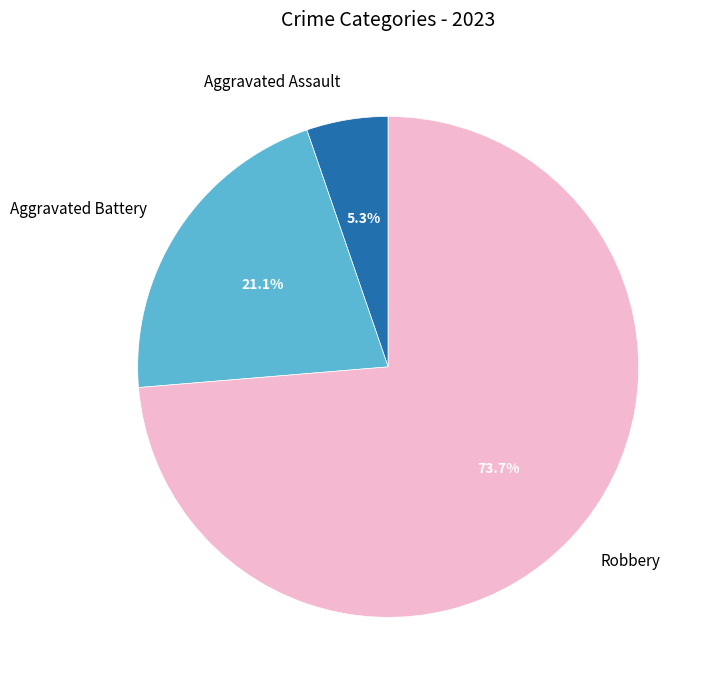

Which has a higher value, Aggravated Battery or Aggravated Assault?

Aggravated Battery